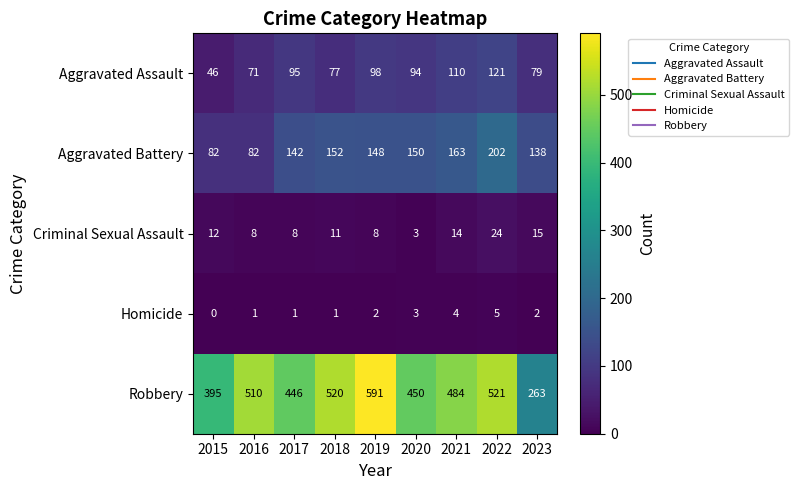

What is the difference between the maximum and minimum values in the Aggravated Battery series?

120